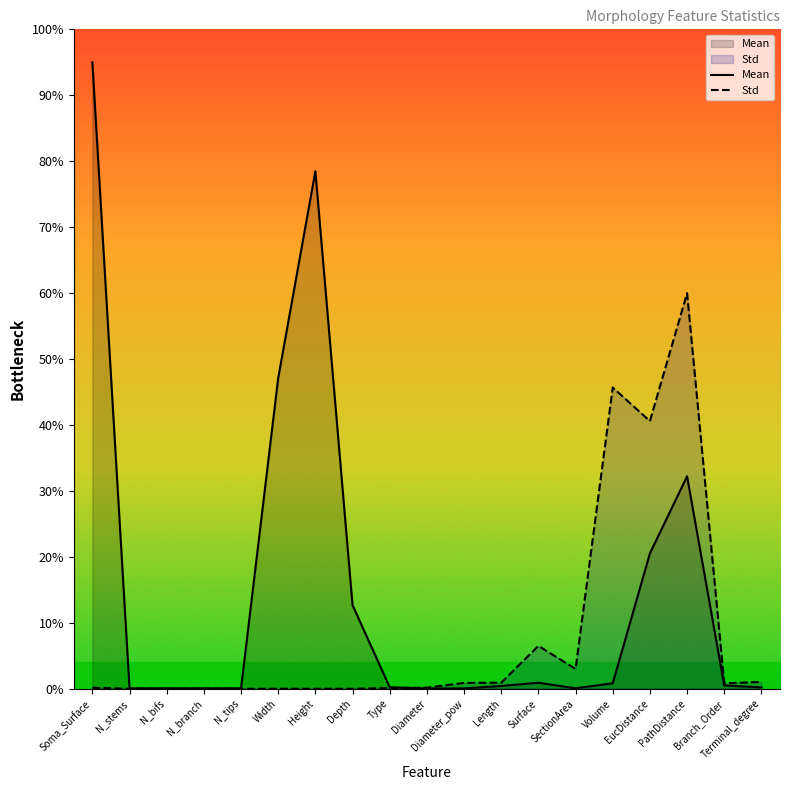

How many intersections are there between Std and Mean?

1